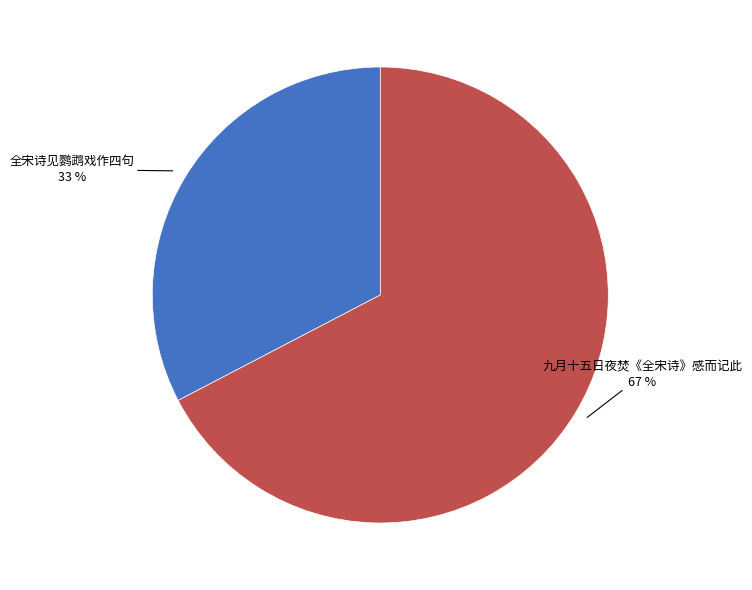

Does any single category account for the majority?

Yes